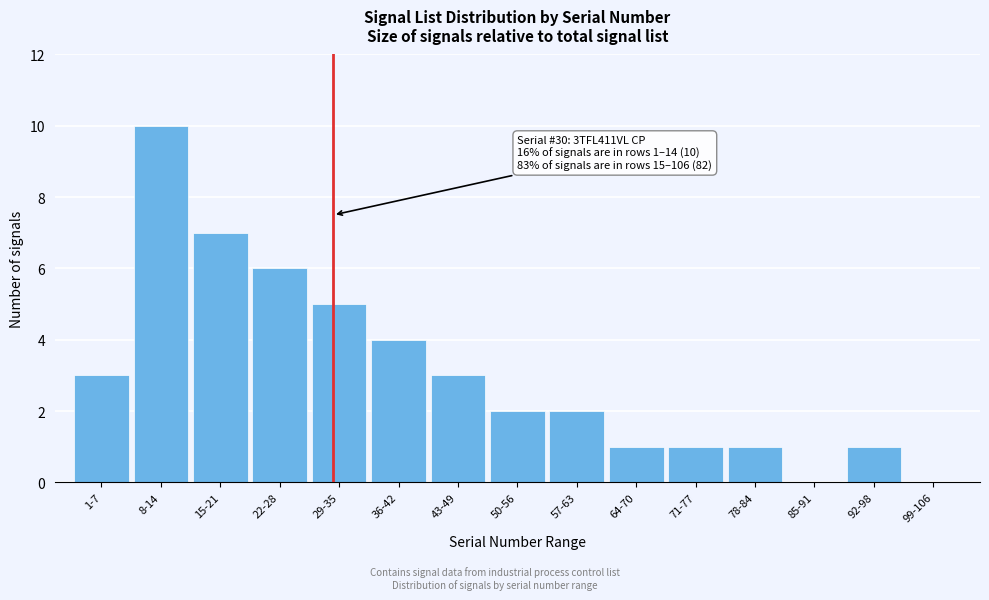

Reading right to left, list all the values displayed in this chart.

99-106=0	92-98=1	85-91=0	78-84=1	71-77=1	64-70=1	57-63=2	50-56=2	43-49=3	36-42=4	29-35=5	22-28=6	15-21=7	8-14=10	1-7=3